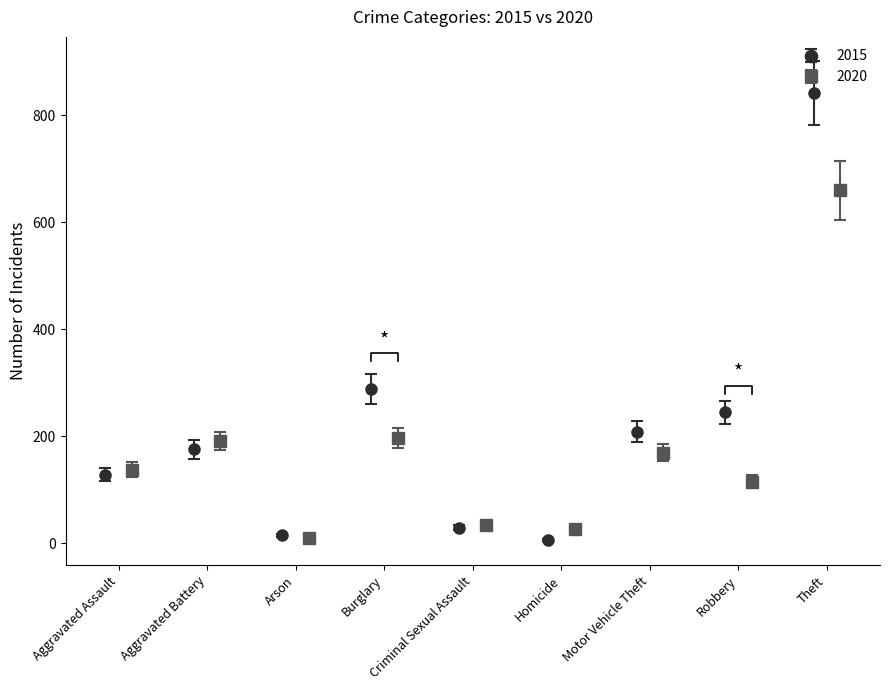

True or false: 2015 has a value of 7 at Criminal Sexual Assault.

False